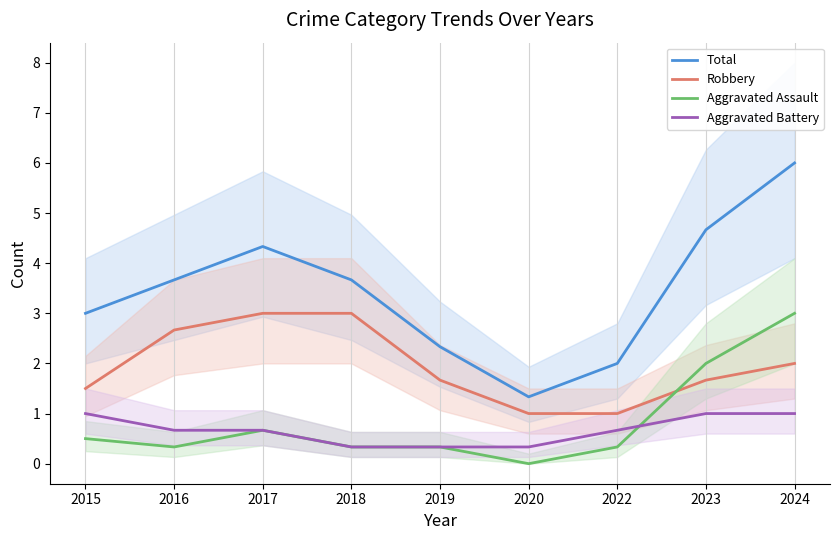

What is the lowest value of the Aggravated Battery series?

0.3